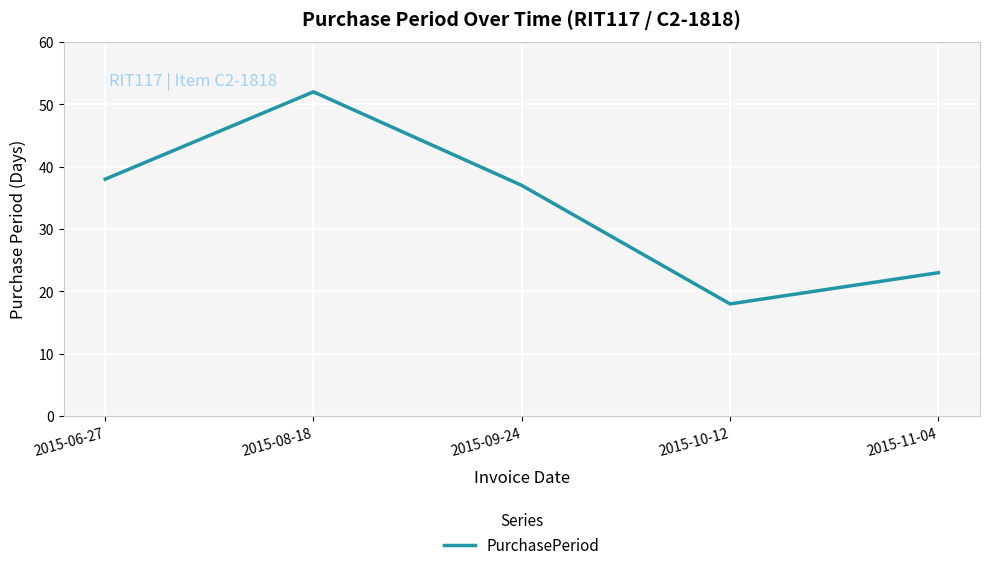

At which label does the data first exceed 37?

2015-06-27